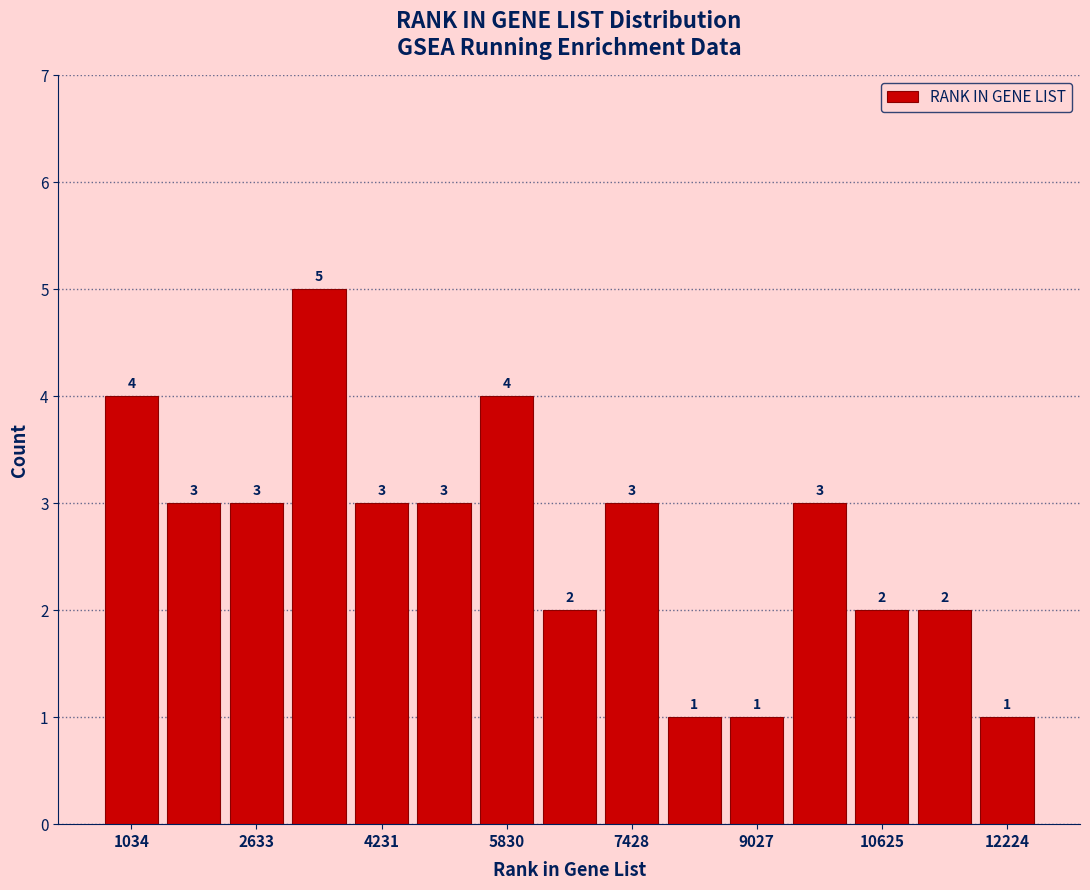

Around what value on the x-axis is the tallest bar? Give the approximate position of its centre, as read against the axis.

3400